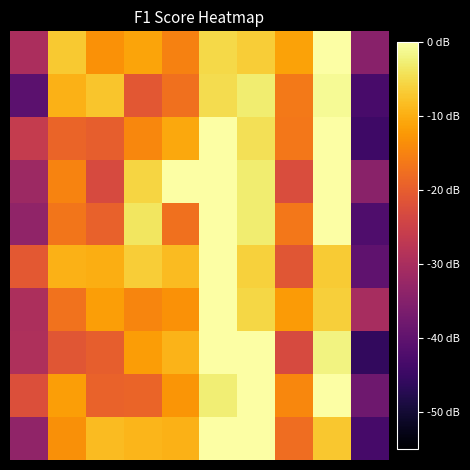

Count the number of categories in the chart.

10